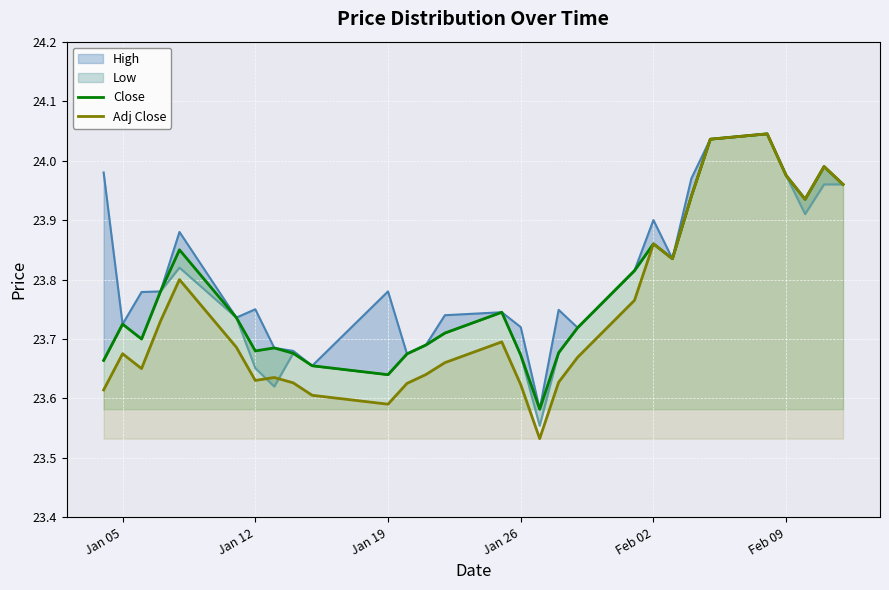

What is the sum of all Adj Close values?

688.7